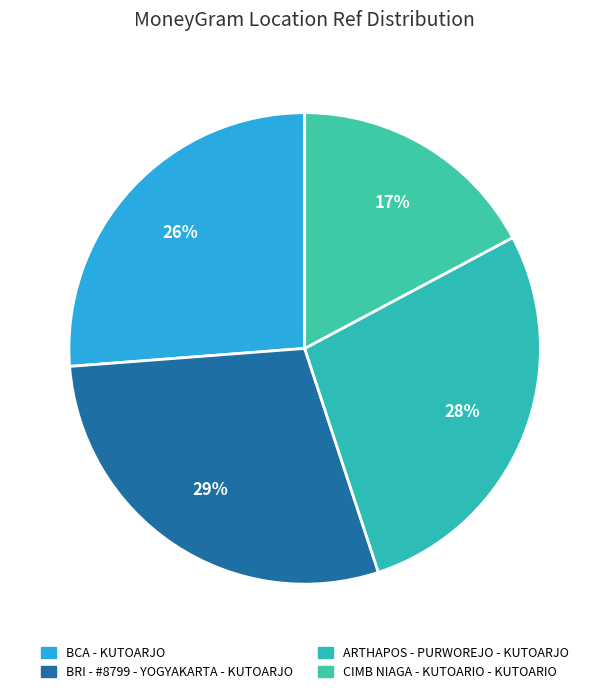

What is the ratio of the value at CIMB NIAGA - KUTOARIO - KUTOARIO to the value at BCA - KUTOARJO?

0.7